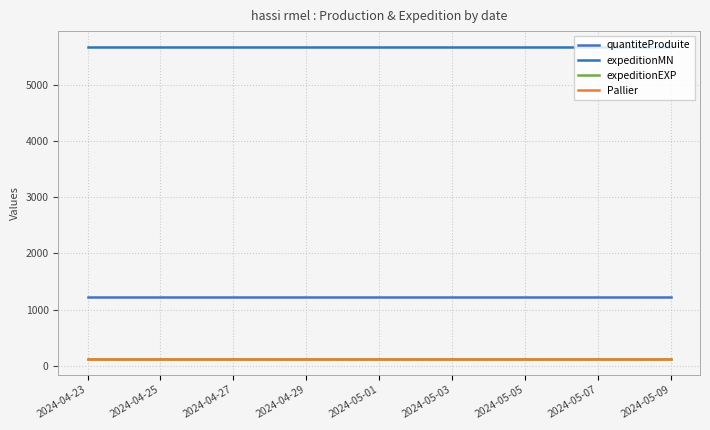

What is the smallest value displayed?

123